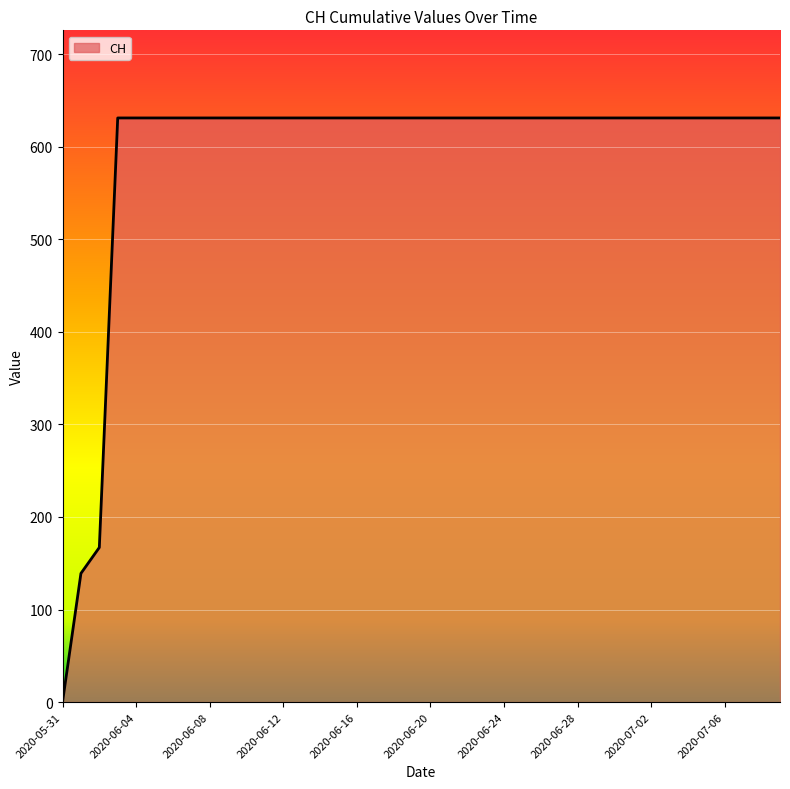

What is the difference between the maximum and minimum values?

631